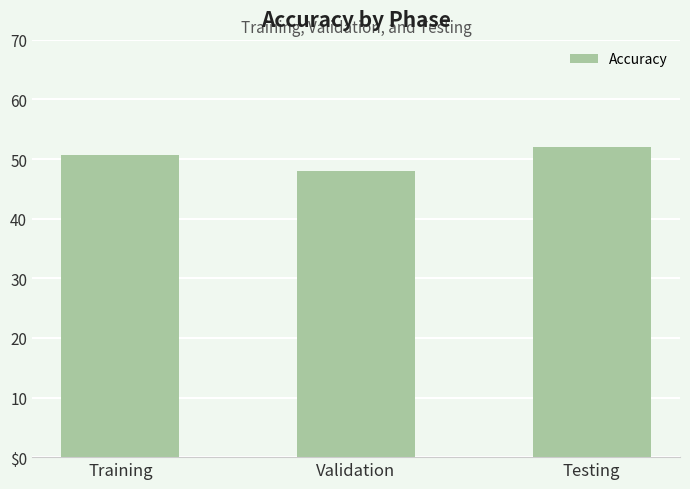

What is the smallest value displayed?

48.0